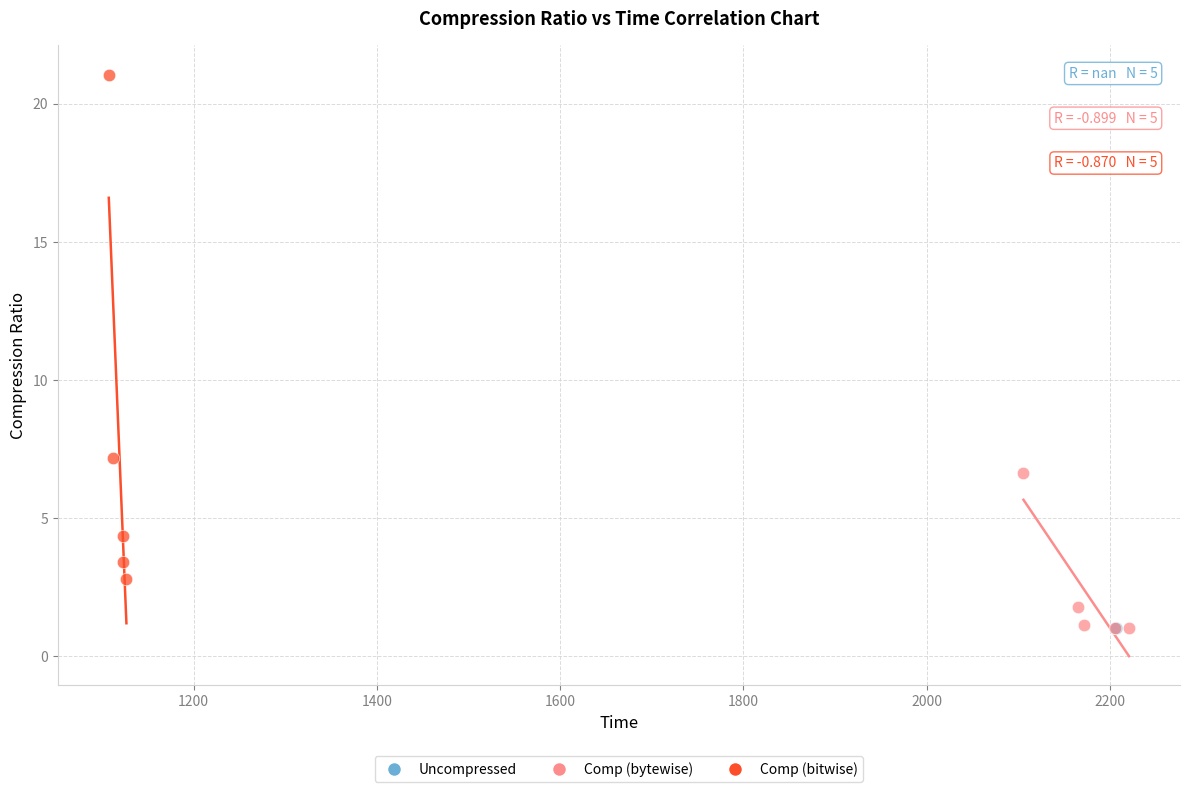

What are all the series names shown in the legend?

Uncompressed, Comp (bytewise), Comp (bitwise)